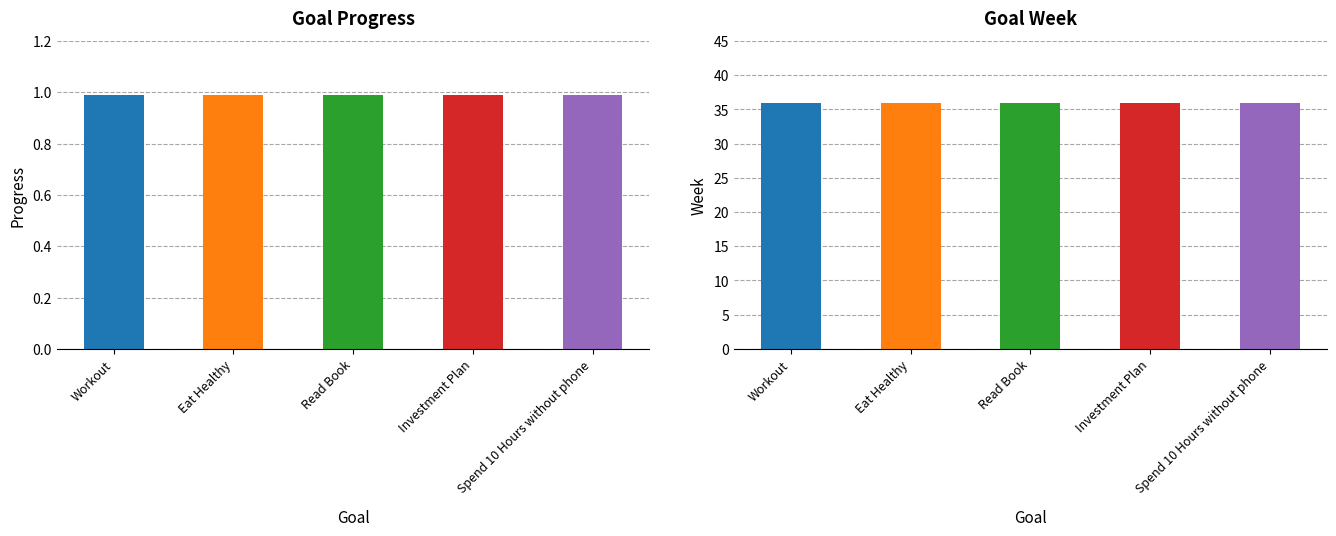

What is the label of the 5th bar from the right?

Workout